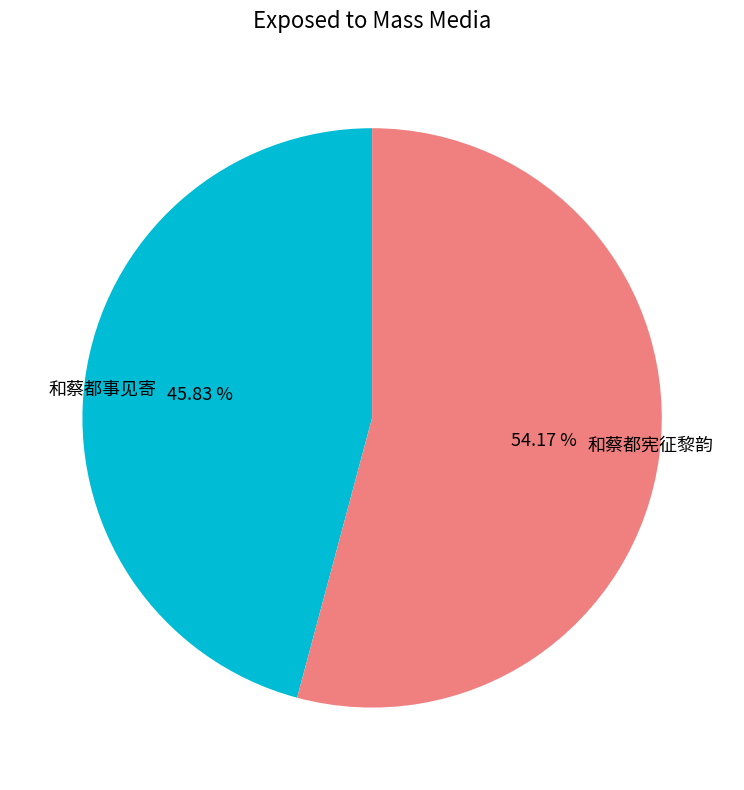

Which category accounts for the majority?

和蔡都宪征黎韵